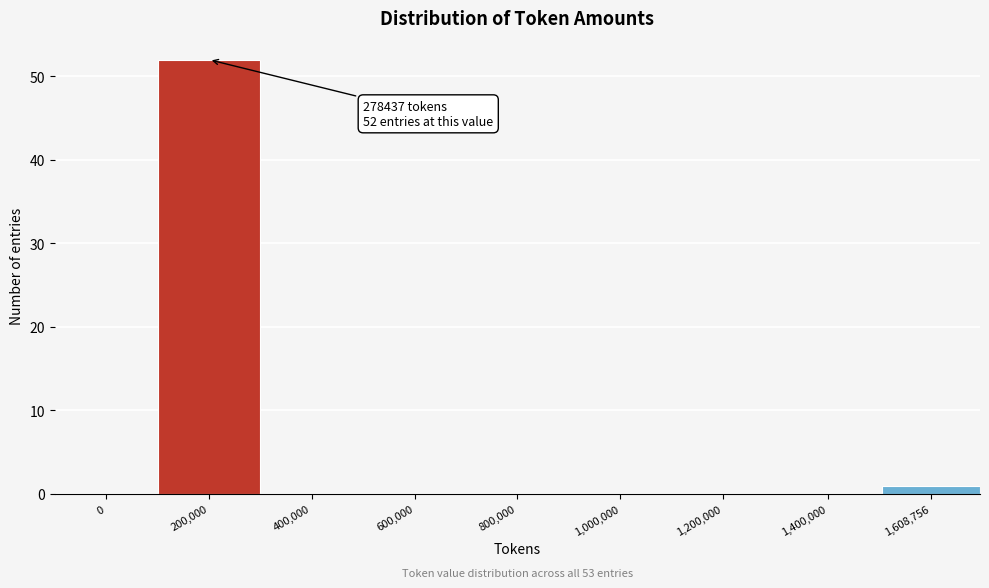

Reading left to right, extract all data points from this chart.

0=0	200,000=52	400,000=0	600,000=0	800,000=0	1,000,000=0	1,200,000=0	1,400,000=0	1,608,756=1